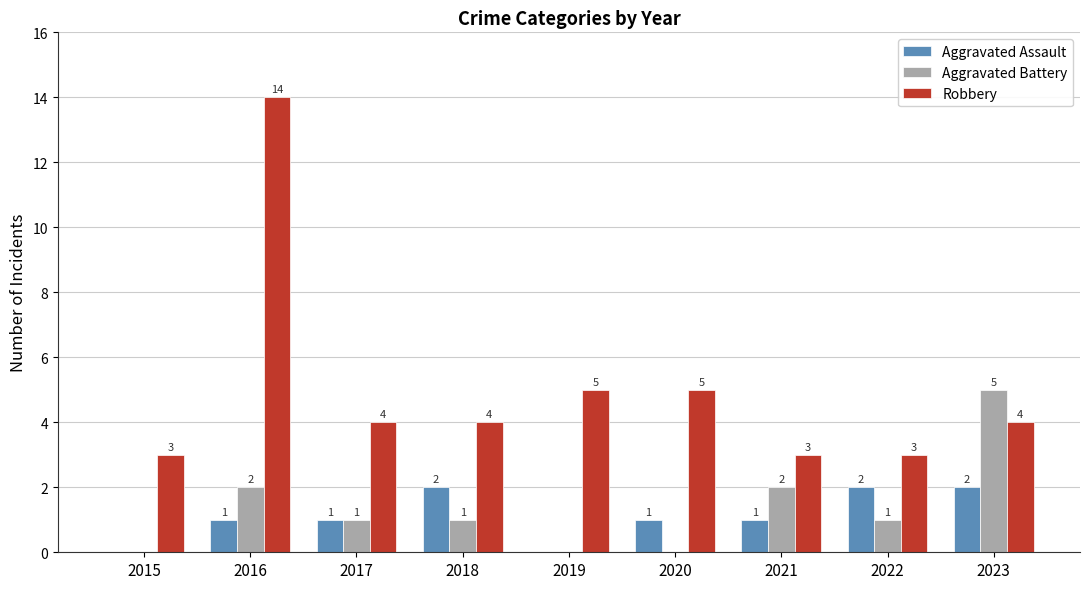

Which category has the highest value in the Robbery series?

2016